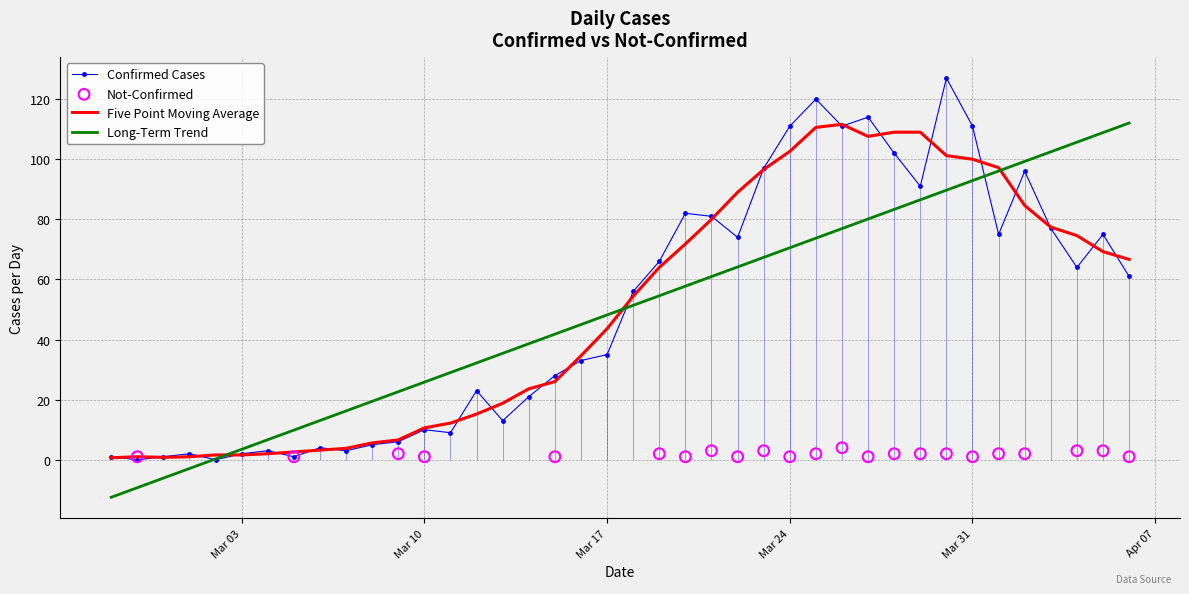

What is the maximum value for Confirmed Cases?

127.0